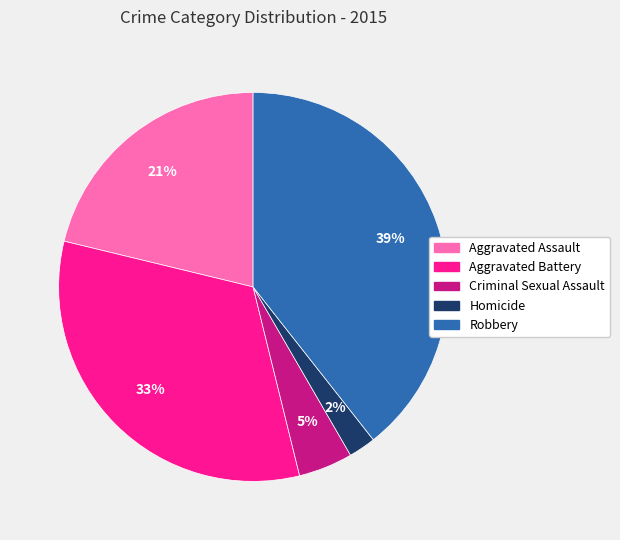

To the nearest percent, what is the difference between the Robbery and Aggravated Assault slice percentages?

18%